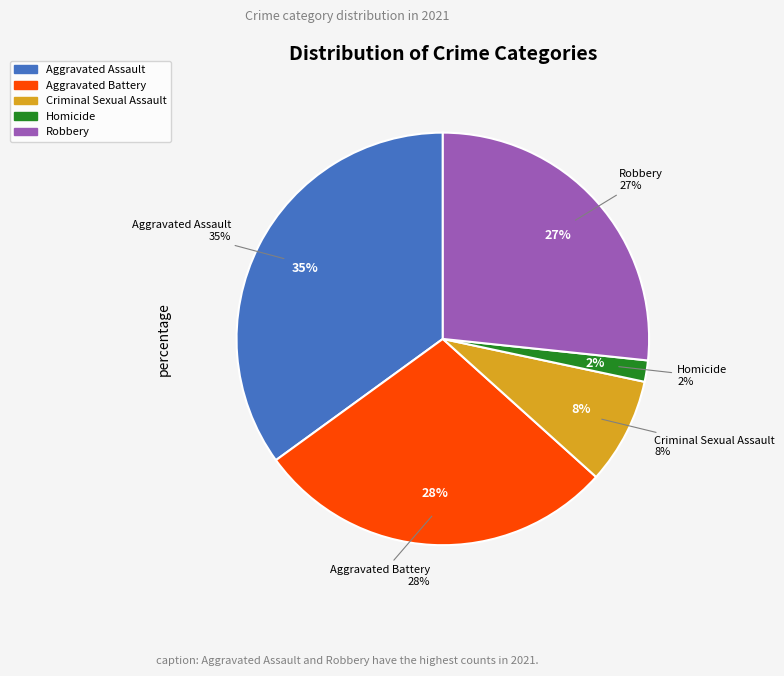

How many segments does this pie chart have?

5